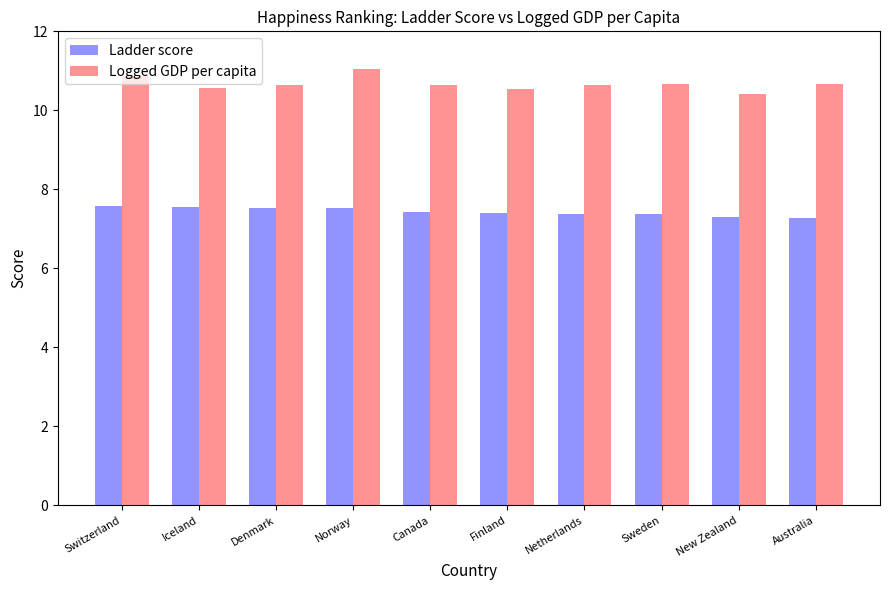

Rank the series by their average value, from lowest to highest.

Ladder score, Logged GDP per capita